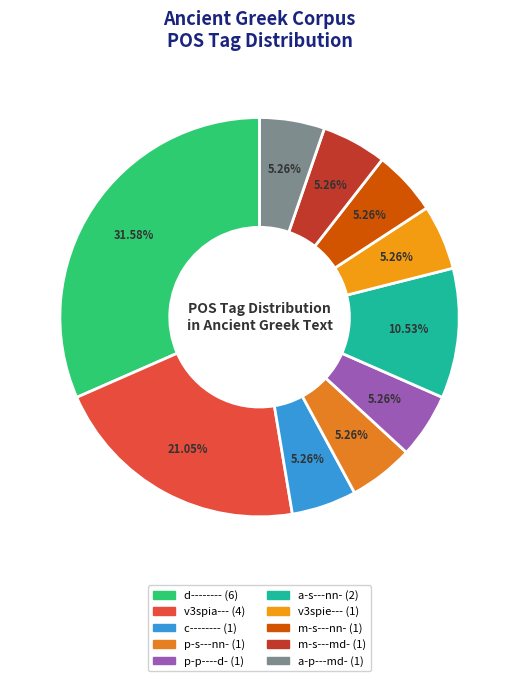

Is there any slice that represents more than half of the pie?

No